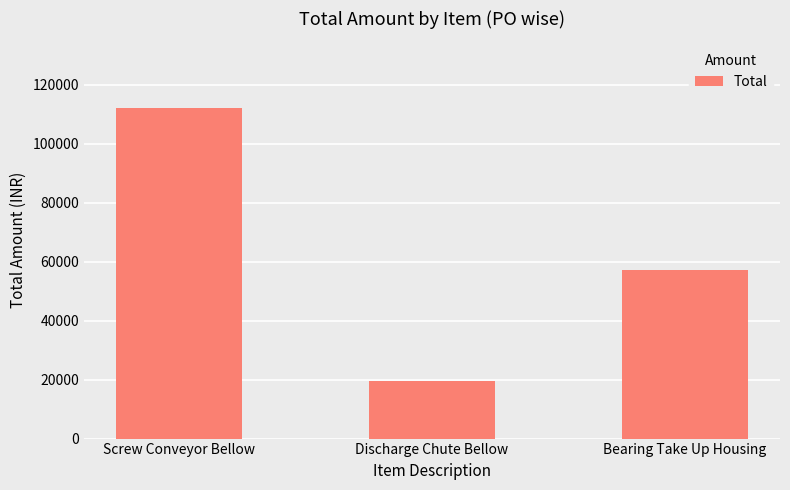

True or false: the data shows 4916 at Discharge Chute Bellow.

False